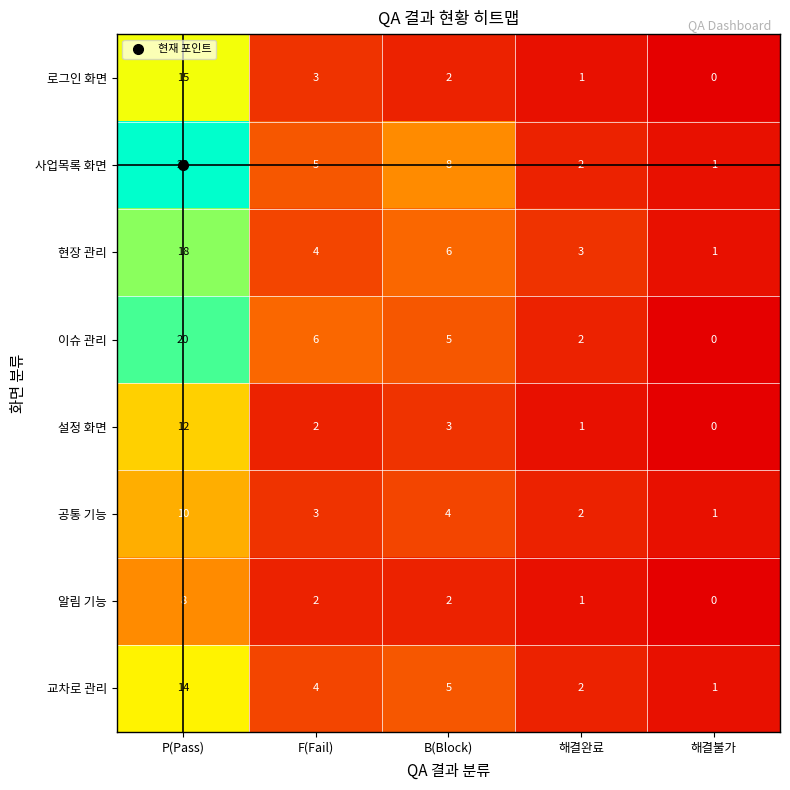

What is the total value across all series at F(Fail)?

29